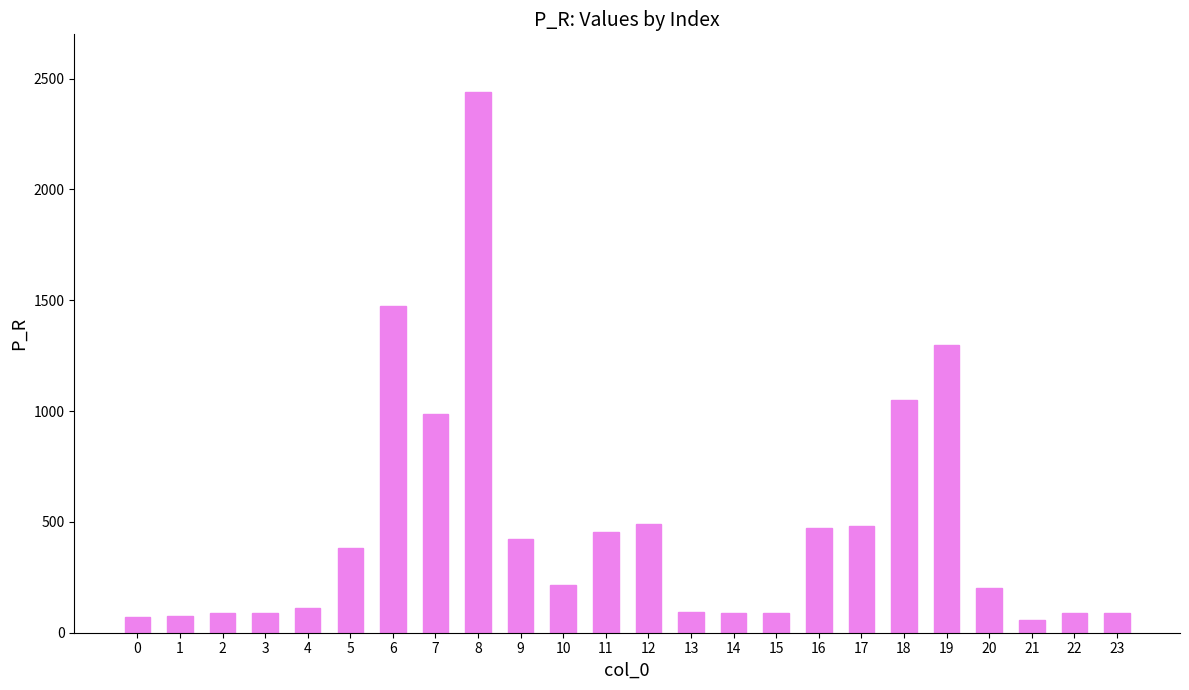

What is the change in value from 7 to 21?

-931.2